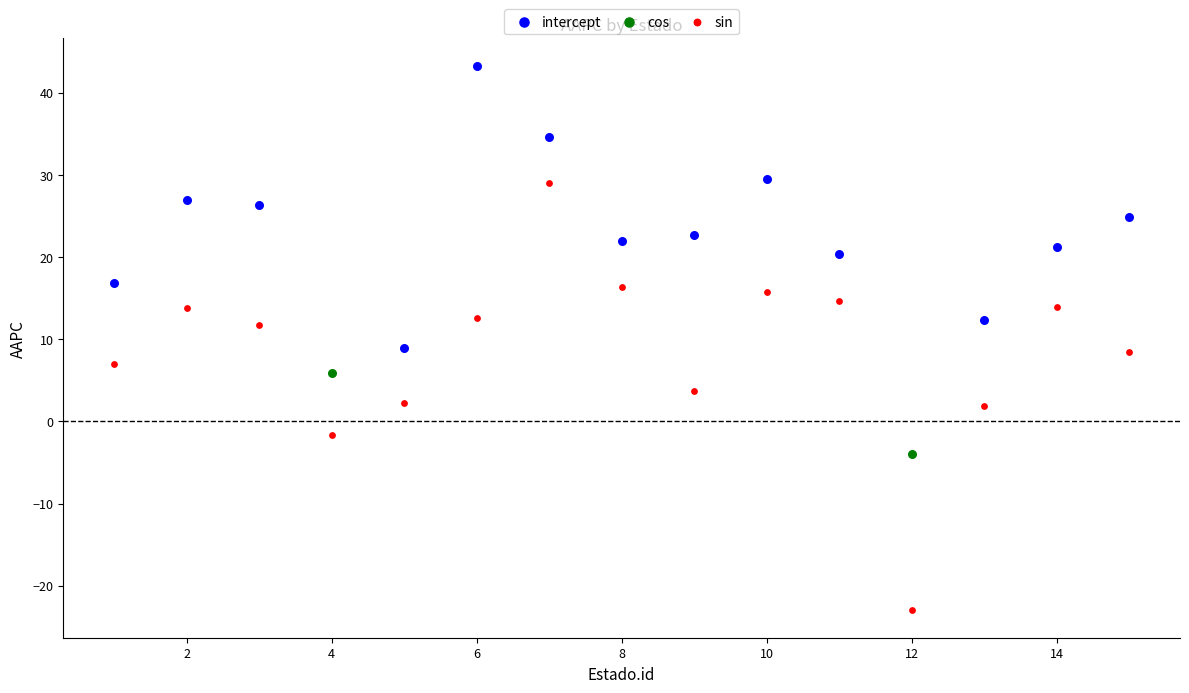

What are all the series names shown in the legend?

intercept, cos, sin